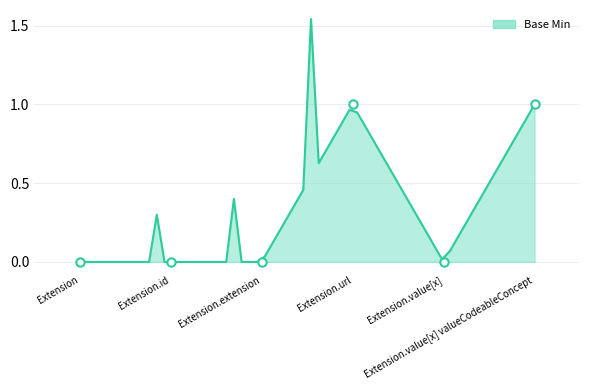

Is it true that the value at Extension.value[x] valueCodeableConcept is 2?

False